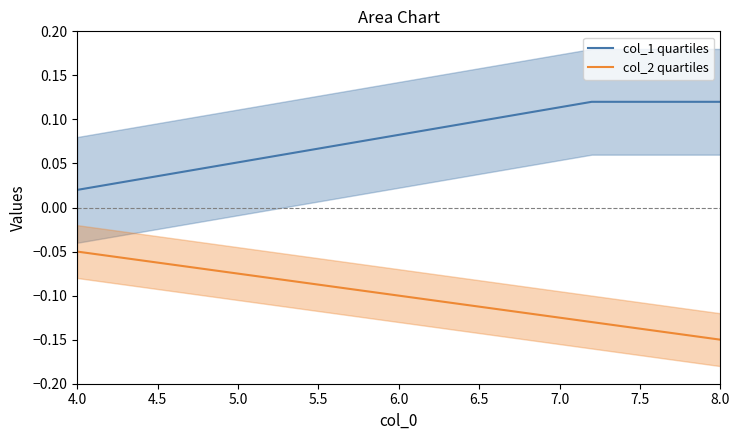

What is the average value of the col_2 quartiles series?

-0.1